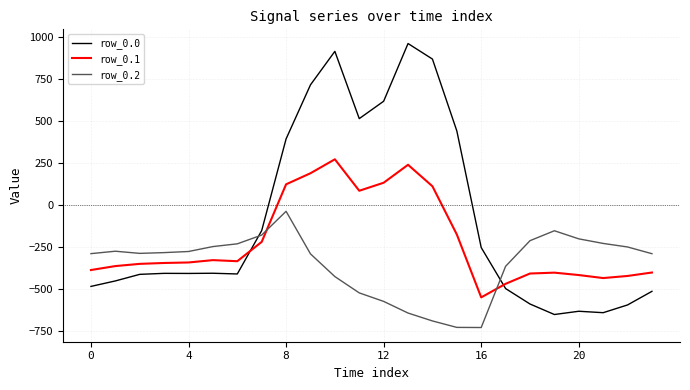

True or false: row_0.1 and row_0.2 cross at least once.

True